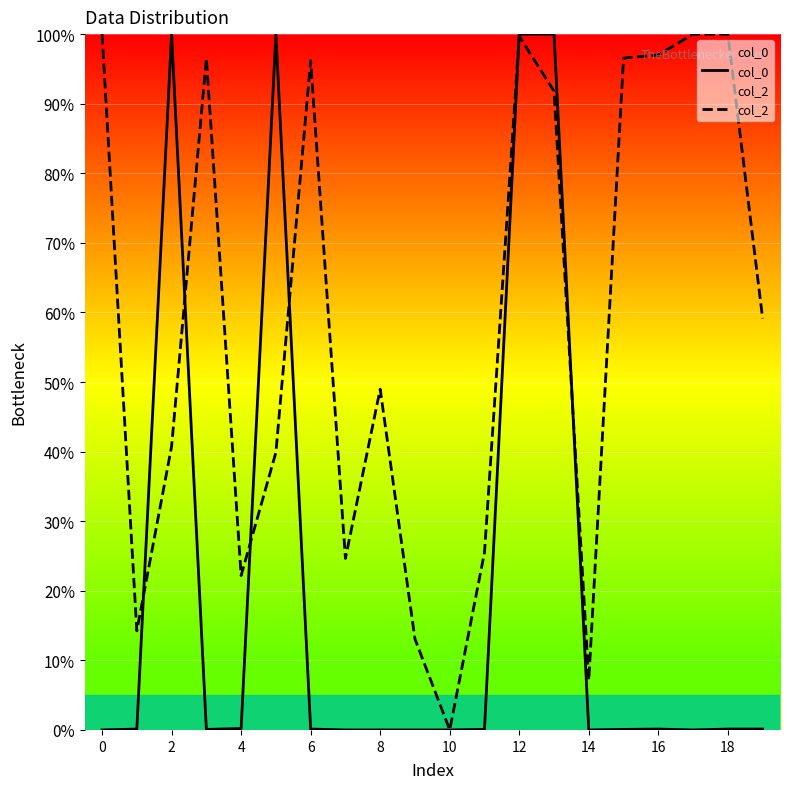

List the series in order of their overall mean, highest first.

col_2, col_0